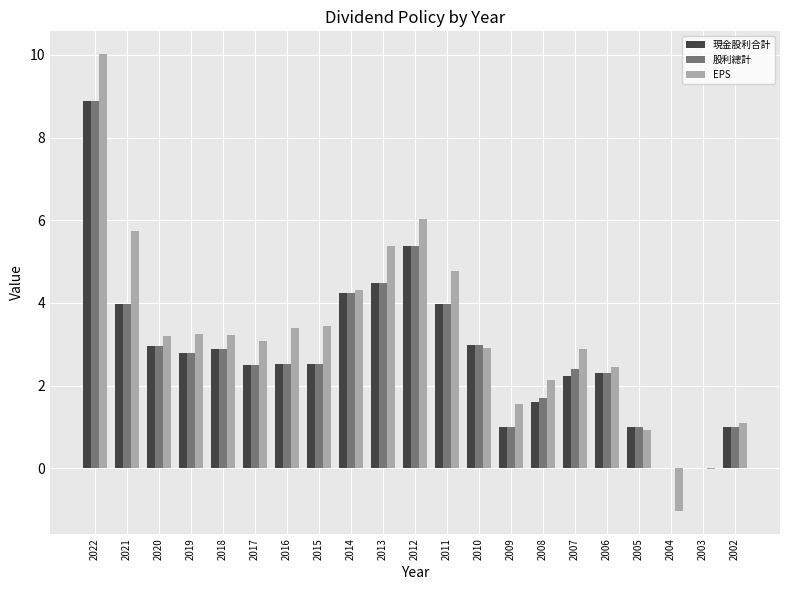

What is the approximate value of 現金股利合計 at 2017?

2.5